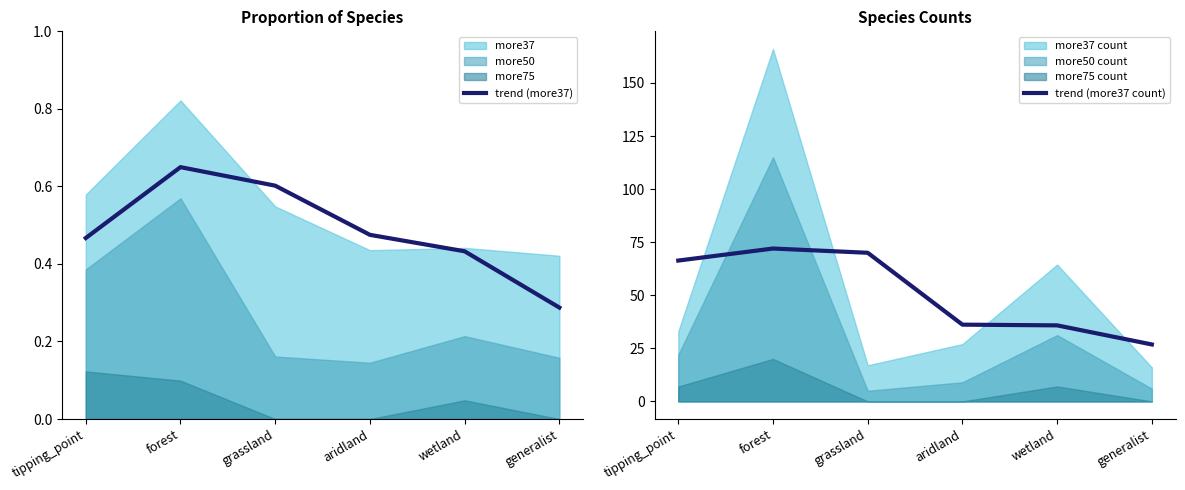

True or false: trend (more37 count) and trend (more37) intersect in this chart.

False